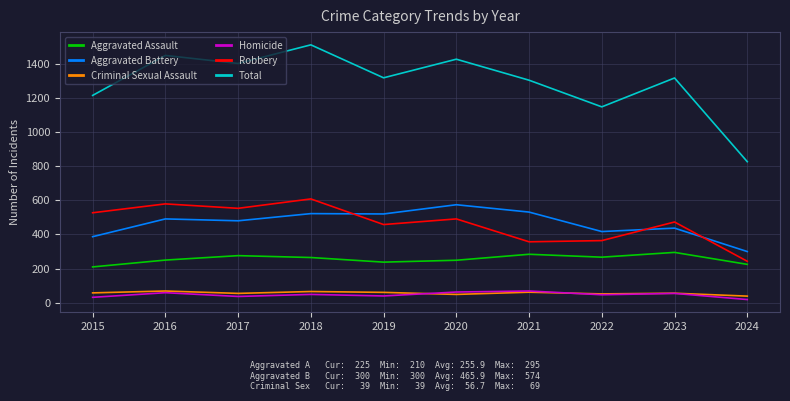

In Criminal Sexual Assault, how many points are lower than both neighbors (excluding endpoints)?

3